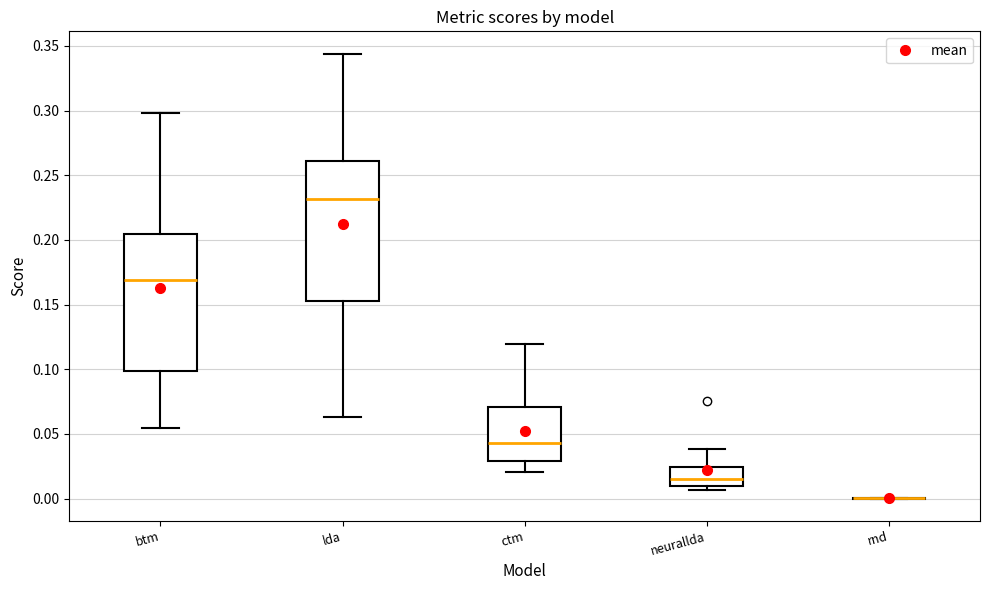

Reading left to right, transcribe this box plot: for each box, give where its median line is, the range the box spans, and where its two whiskers end, as read against the y-axis. The values are not printed on the chart, so give them approximately, as read against the axis.

btm: median 0.170, box 0.100 to 0.205, whiskers 0.055 to 0.300
lda: median 0.230, box 0.150 to 0.260, whiskers 0.065 to 0.345
ctm: median 0.045, box 0.030 to 0.070, whiskers 0.020 to 0.120
neurallda: median 0.015, box 0.010 to 0.025, whiskers 0.005 to 0.040
rnd: box collapsed to a line at 0.000, whiskers 0.000 to 0.000